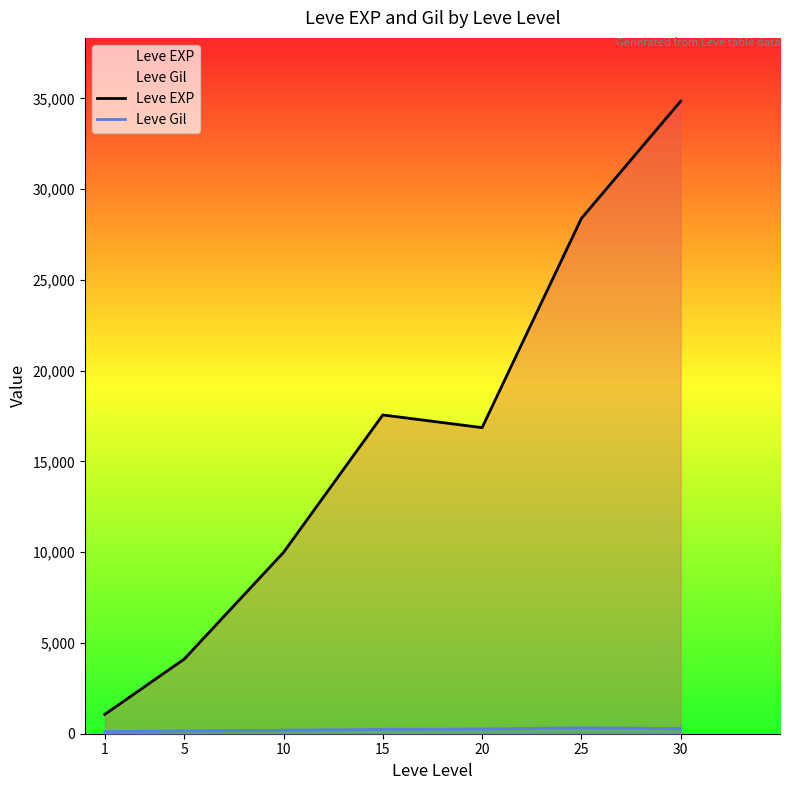

Reading right to left, transcribe all the data shown in this chart.

Leve EXP: 30=34853.3	25=28393.3	20=16865.0	15=17563.3	10=9990.0	5=4110.0	1=1065.0
Leve Gil: 30=281.0	25=329.7	20=257.0	15=241.3	10=191.0	5=154.5	1=113.5